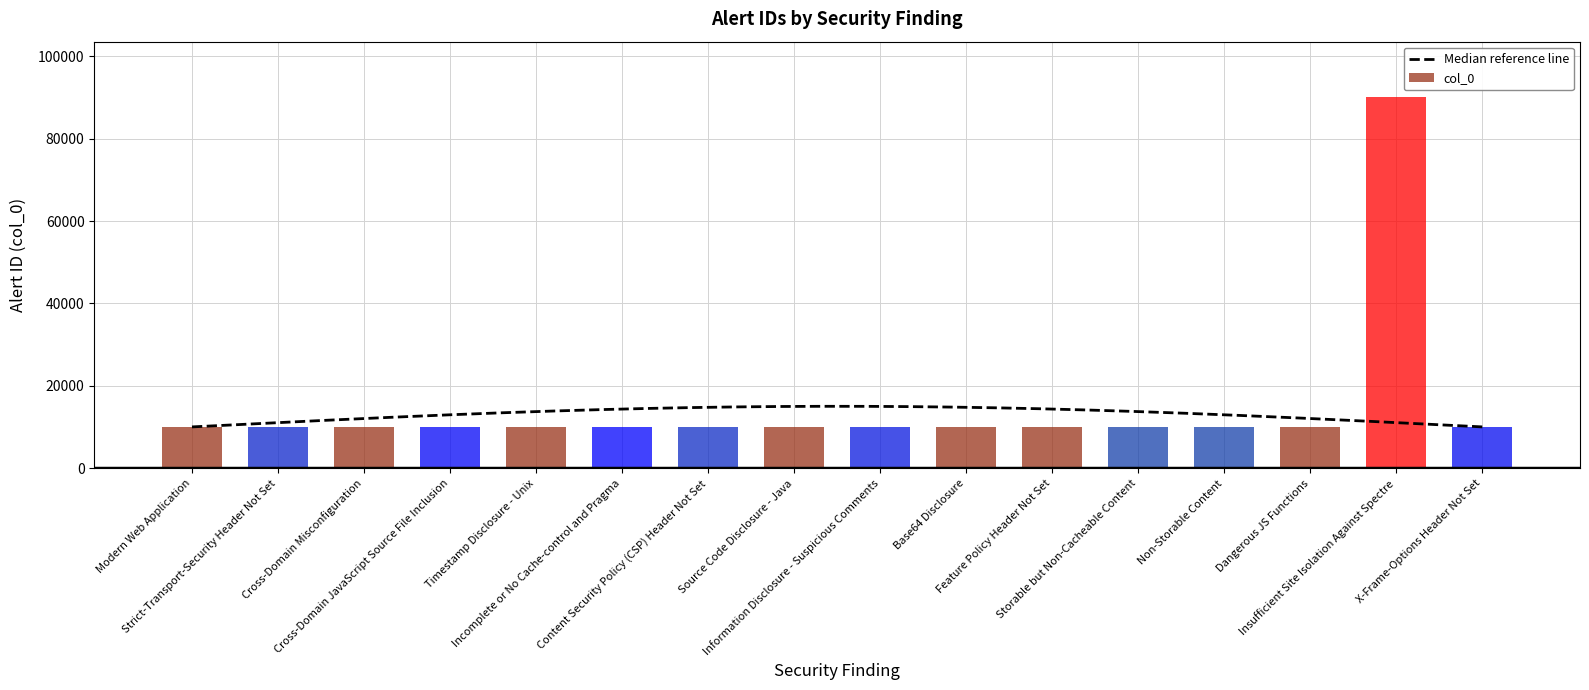

How many data points does each series have?

16